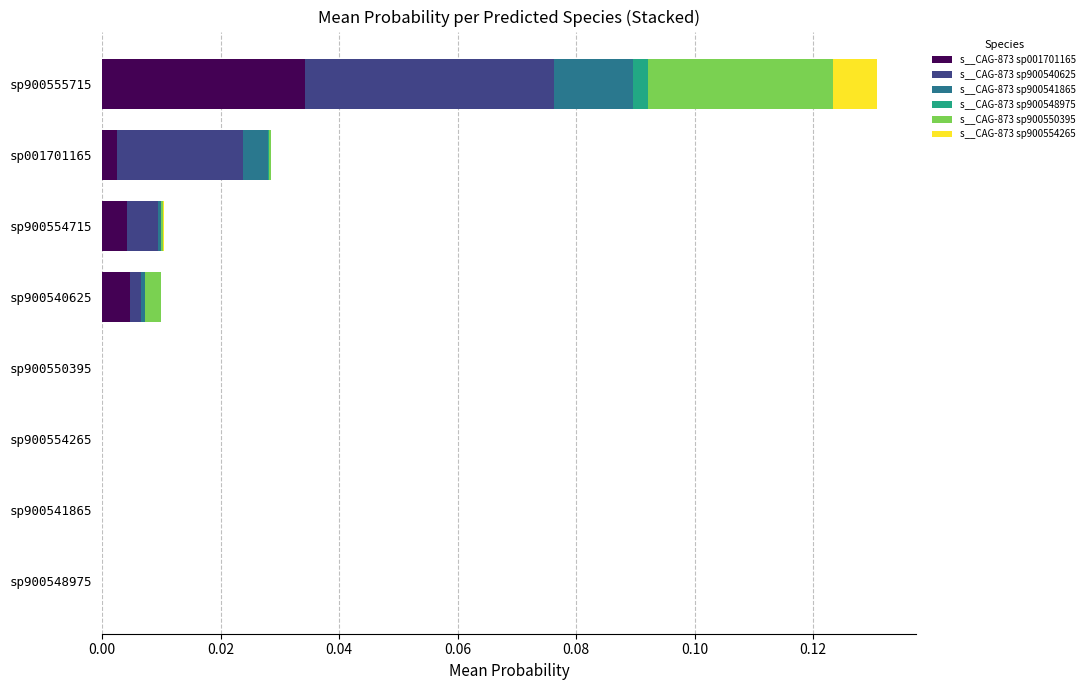

At which category is the sum across all series the highest?

sp900555715